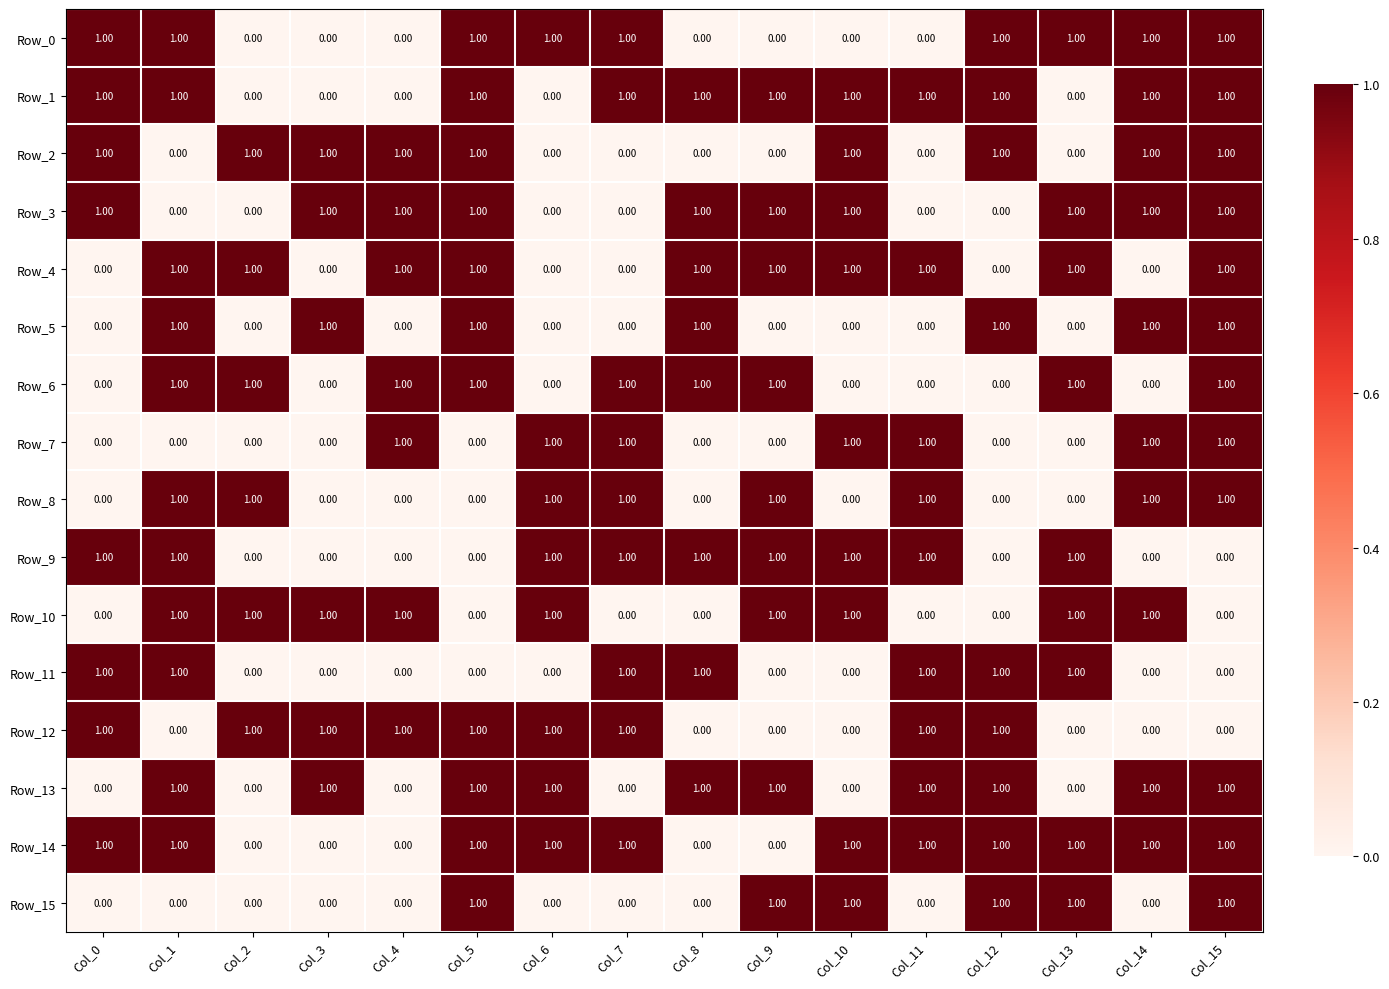

What is the sum of all Row_5 values?

7